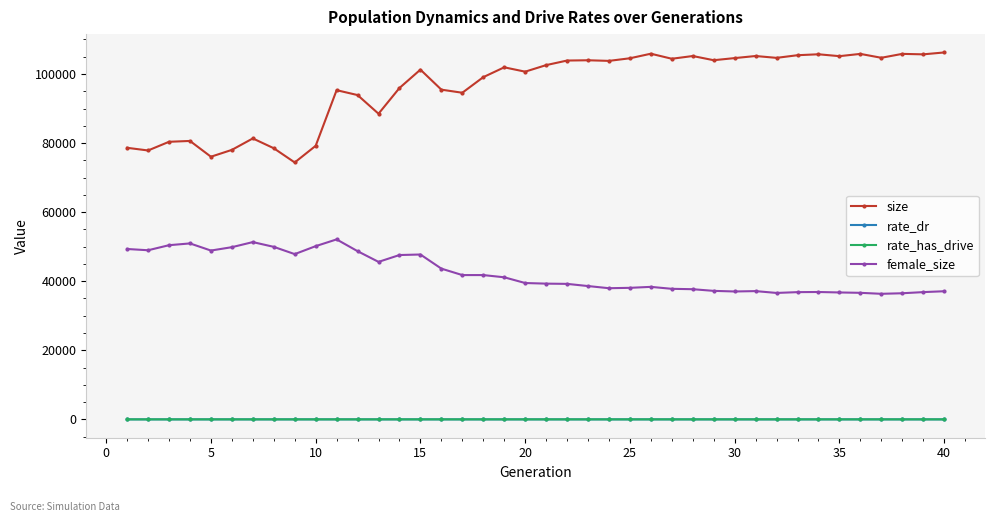

Which series has the widest spread of values?

size